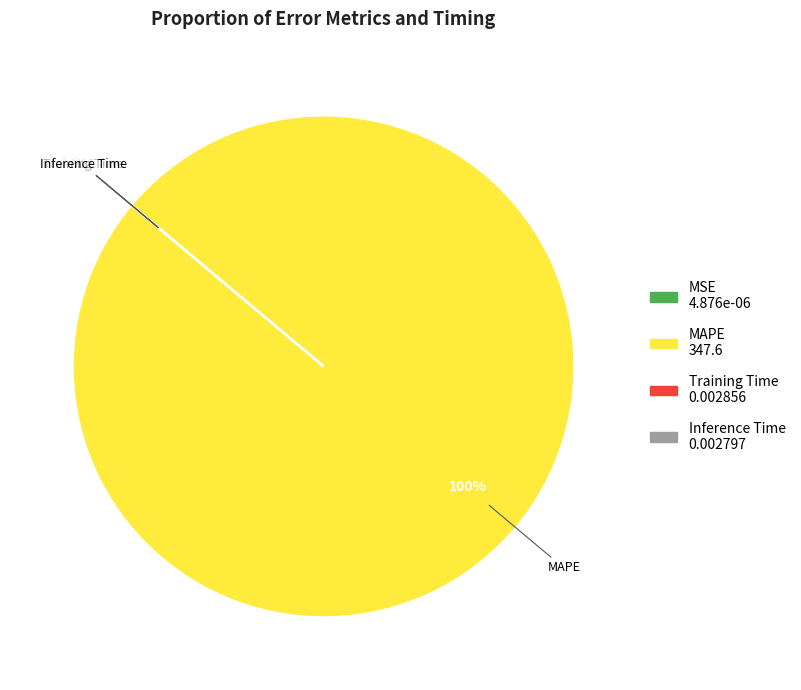

The MAPE slice represents 86% of the pie. True or false?

False